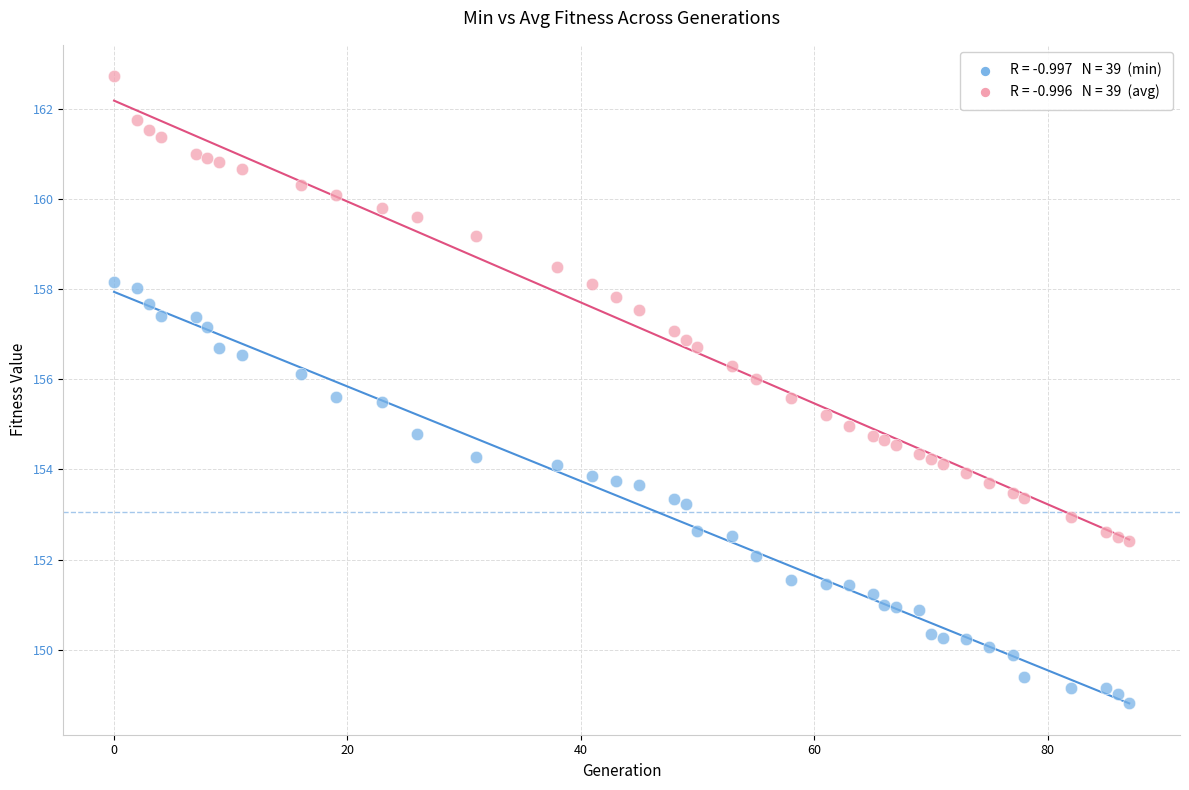

Across all data points, what is the range of X values (max minus min)?

87.0